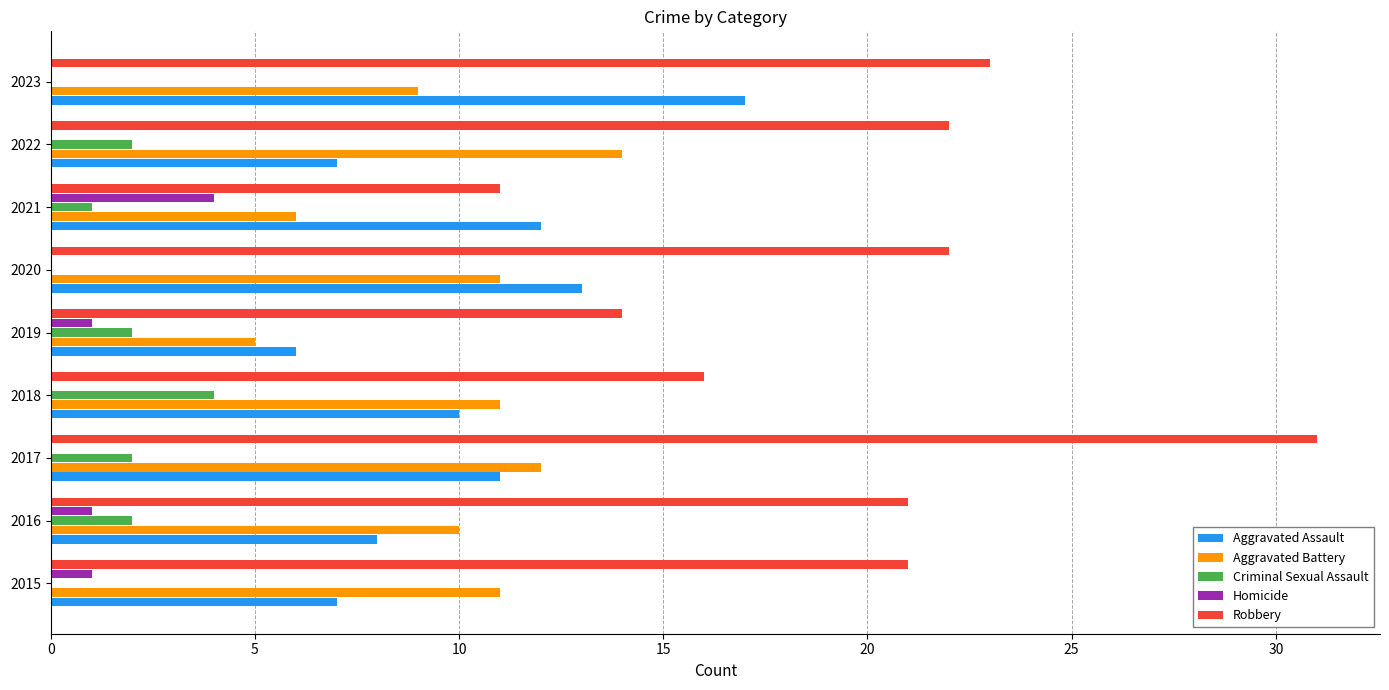

How many data points does each series have?

9